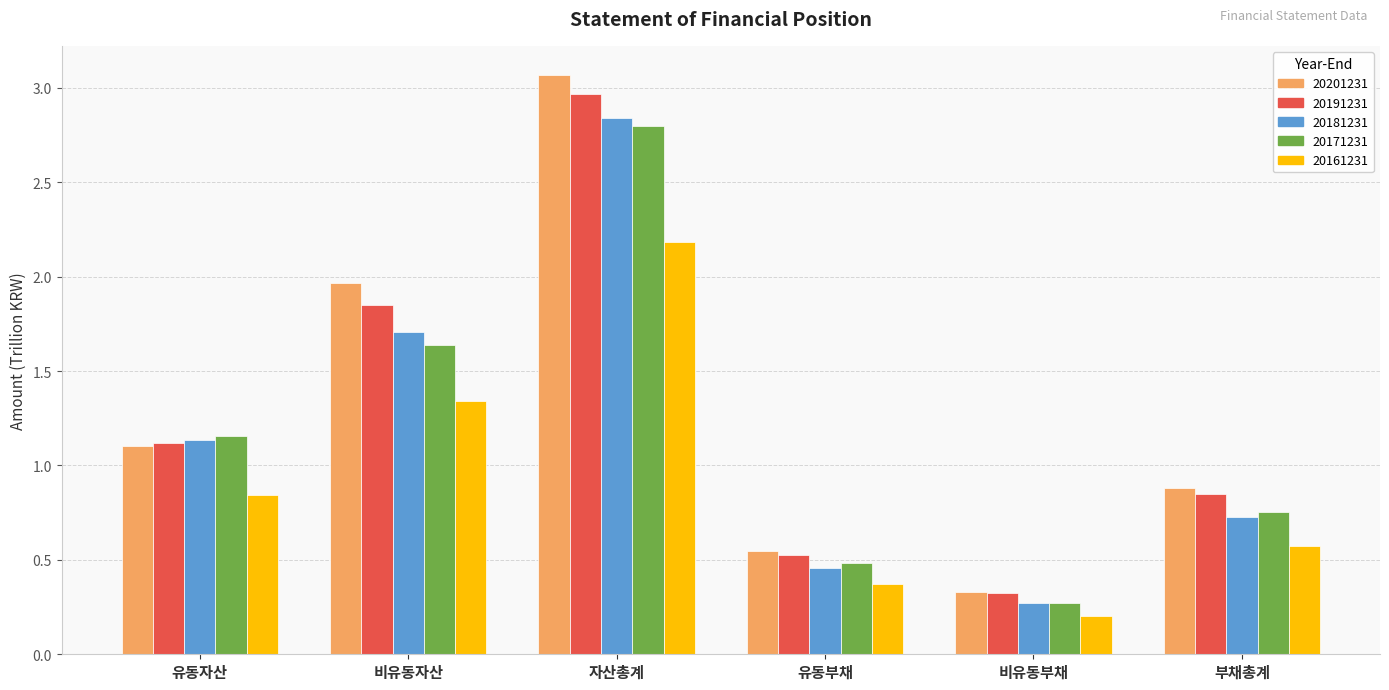

What are all the series names shown in the legend?

20201231, 20191231, 20181231, 20171231, 20161231